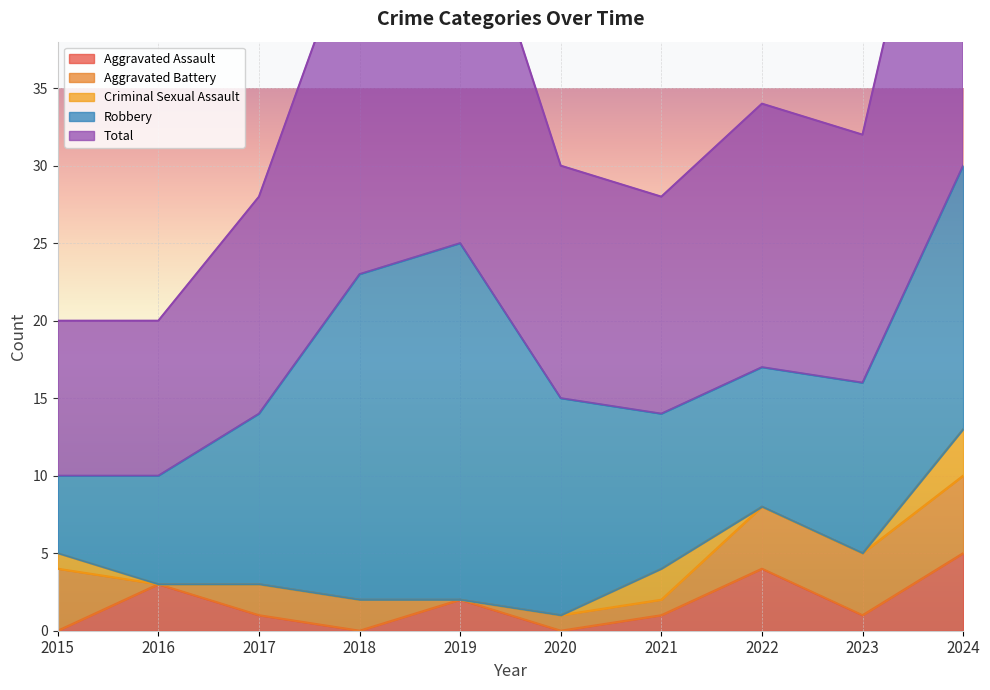

Which has a higher value, 2017 or 2022?

2022